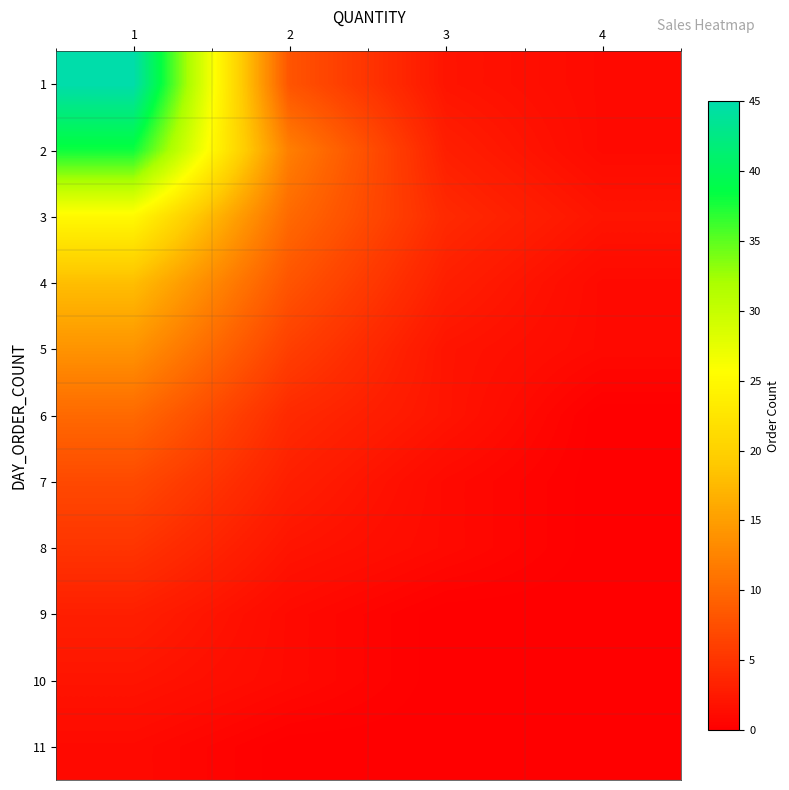

Which label corresponds to the largest value in the chart?

1